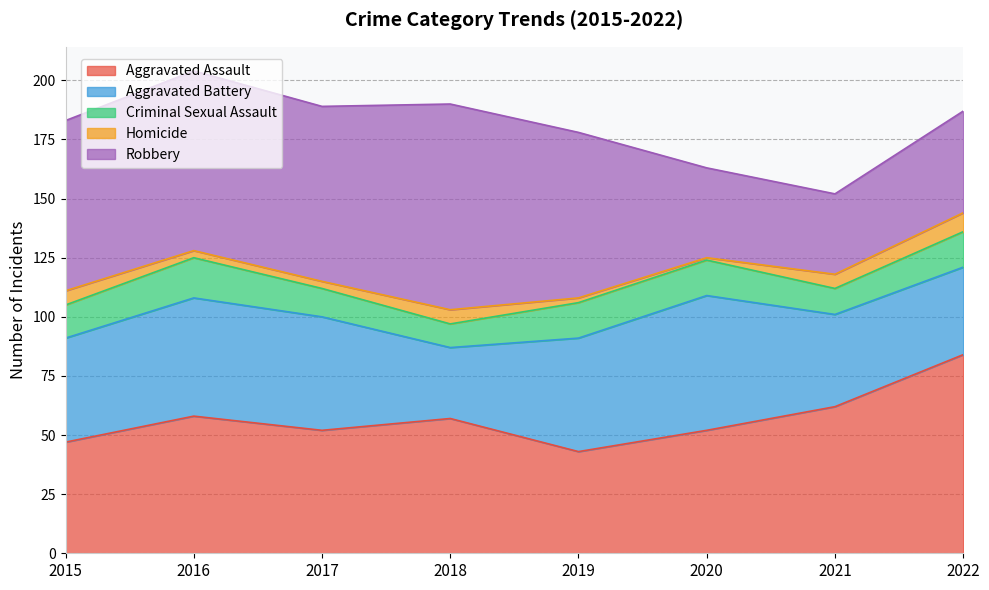

Which category has the lowest value across all series?

2020